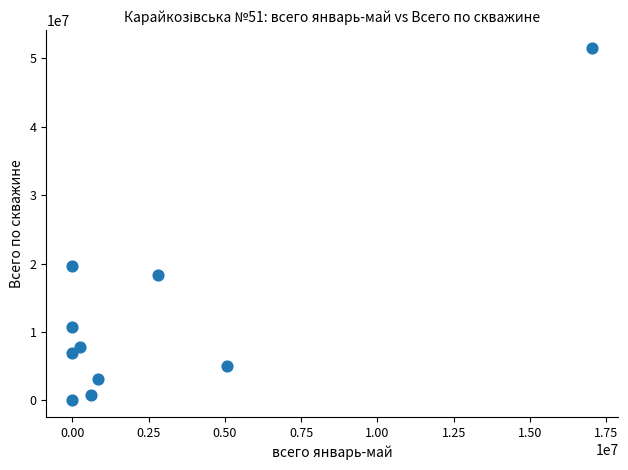

What is the average X value?

2665839.8